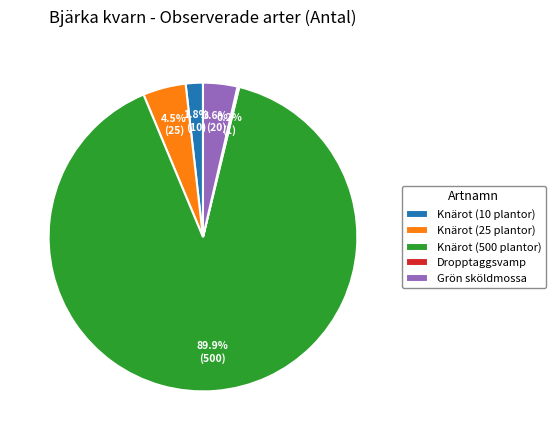

The Knärot (500 plantor) slice represents 90% of the pie. True or false?

True